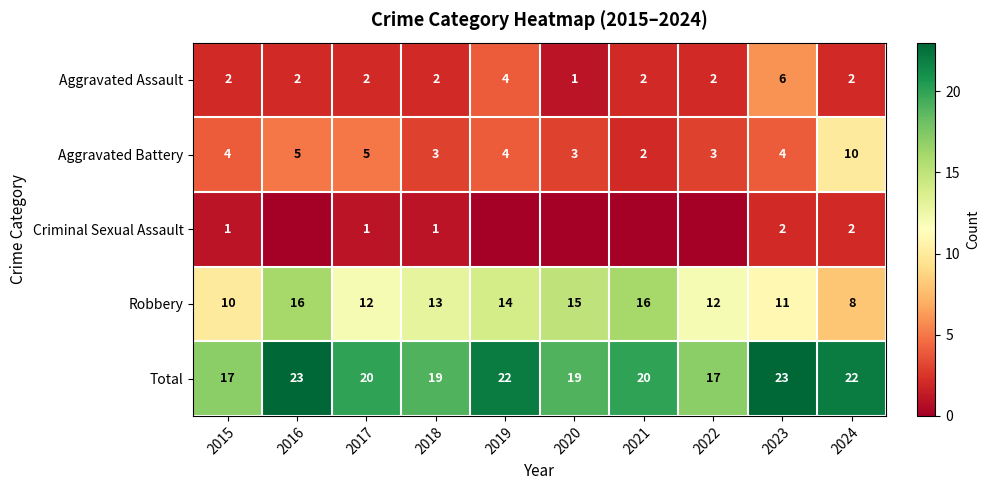

What value does the Aggravated Battery series have at 2016?

5